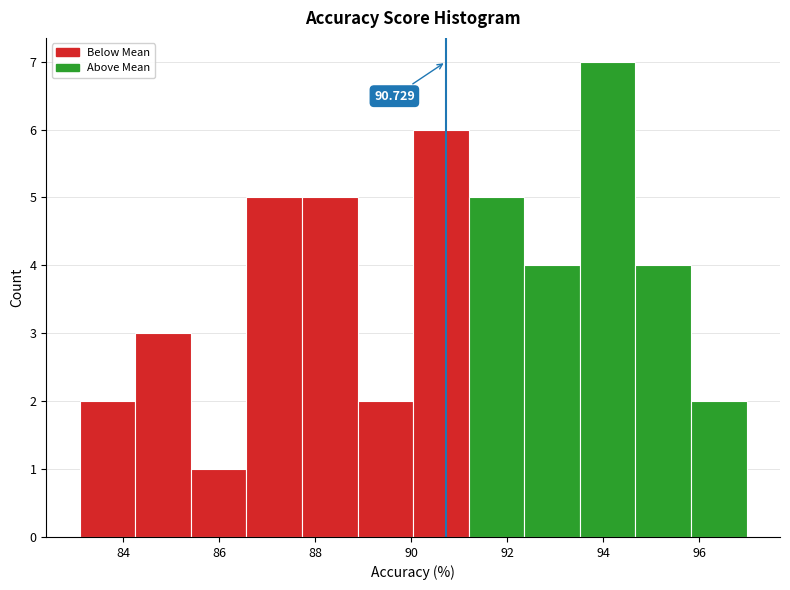

Which range on the x-axis has the tallest bar?

93.6 to 94.6